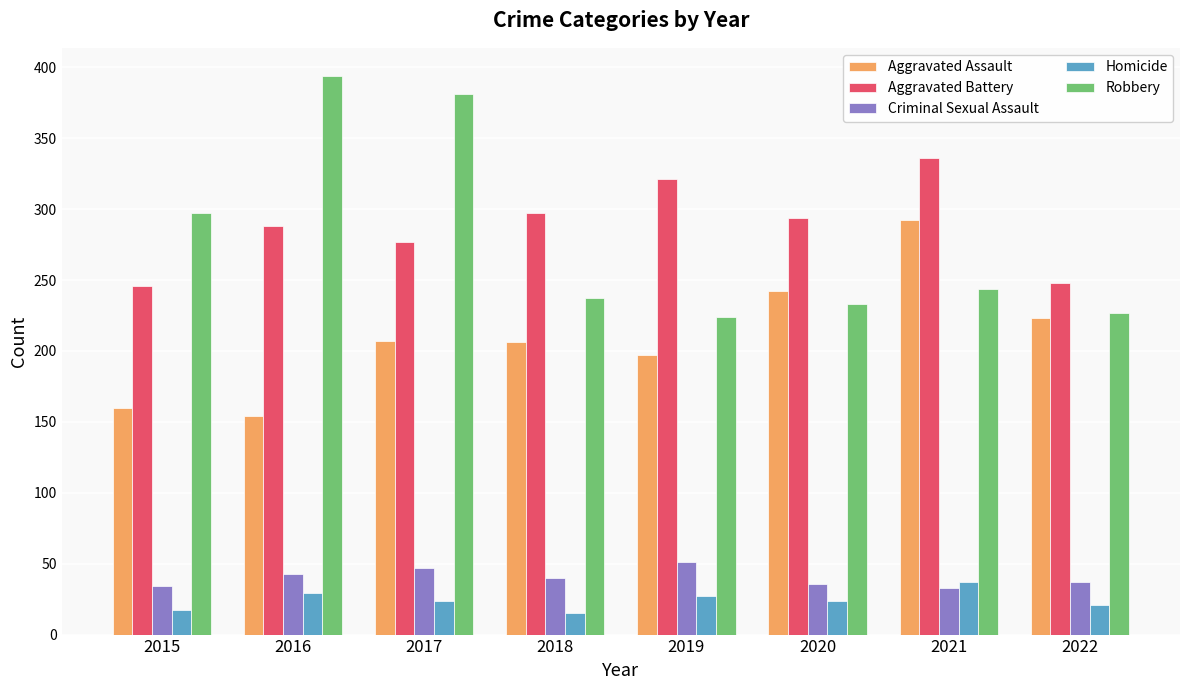

Is the value of Aggravated Battery at 2016 greater than the value of Criminal Sexual Assault at 2021?

Yes